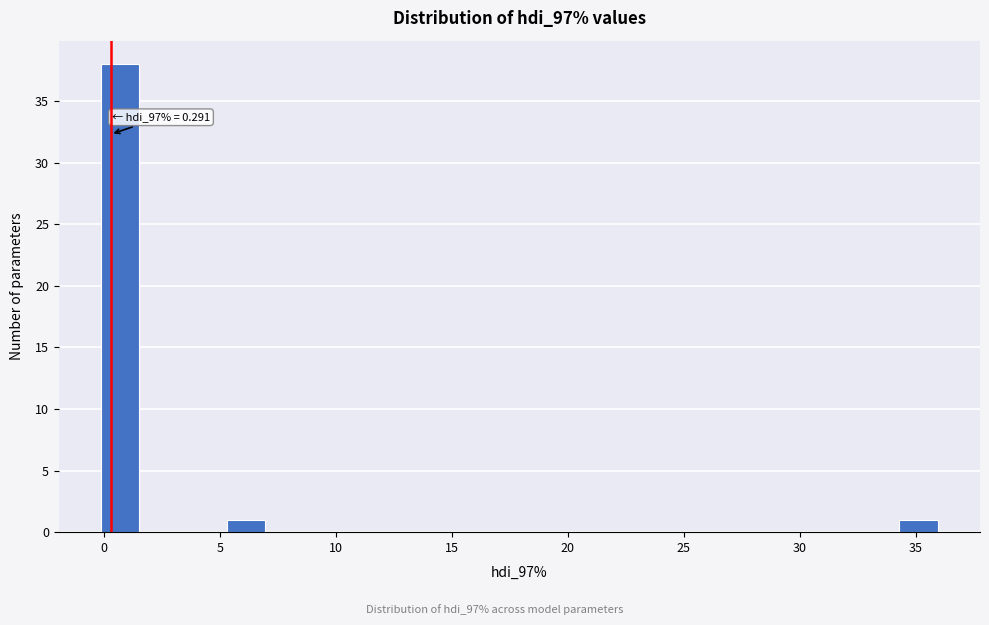

Read against the x-axis, roughly where is the centre of the tallest bar?

0.5